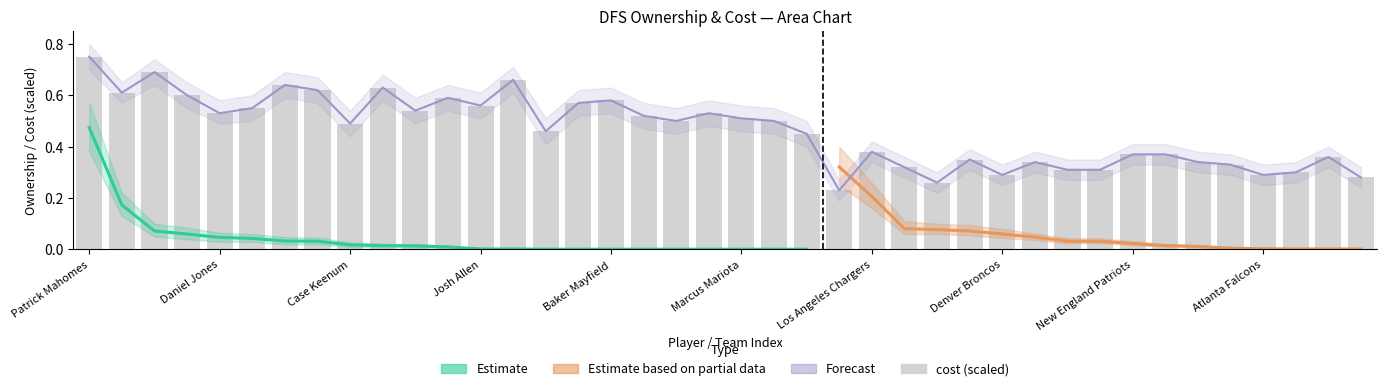

What is the maximum value shown in the chart?

0.8